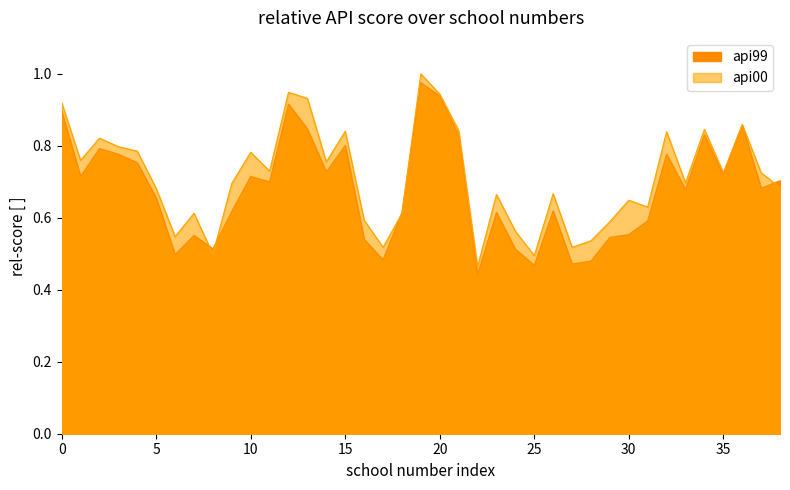

What is the difference between the maximum and second lowest values in the api00 series?

0.5